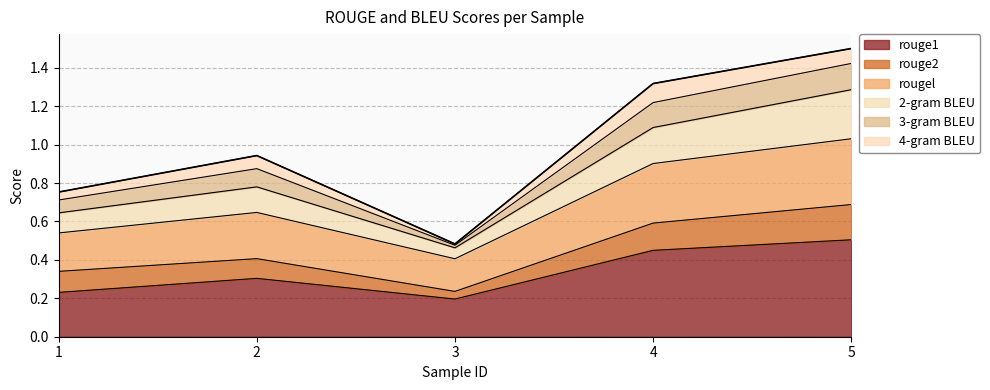

True or false: rouge1 and rougel cross at least once.

False